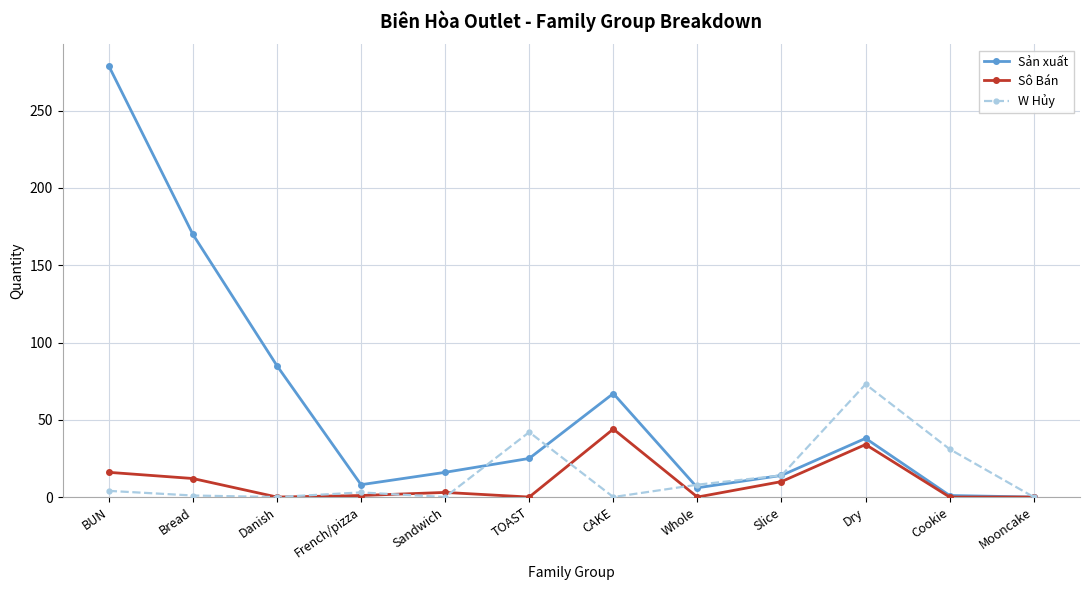

The Sô Bán series shows 0 at Danish. True or false?

True